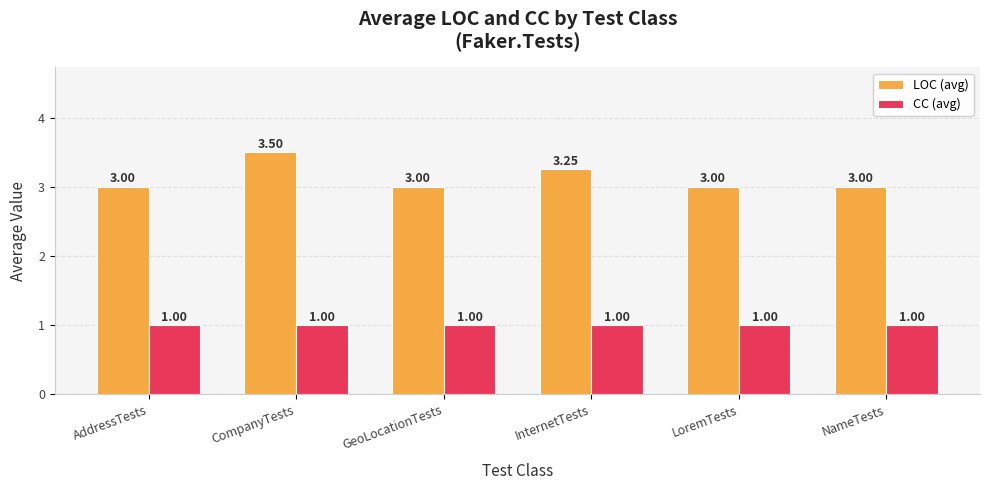

At which category does the chart reach its peak across all series?

CompanyTests